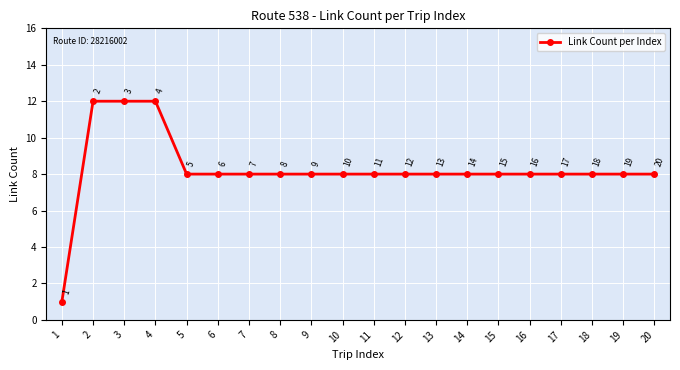

The value at 1 is 1. True or false?

True